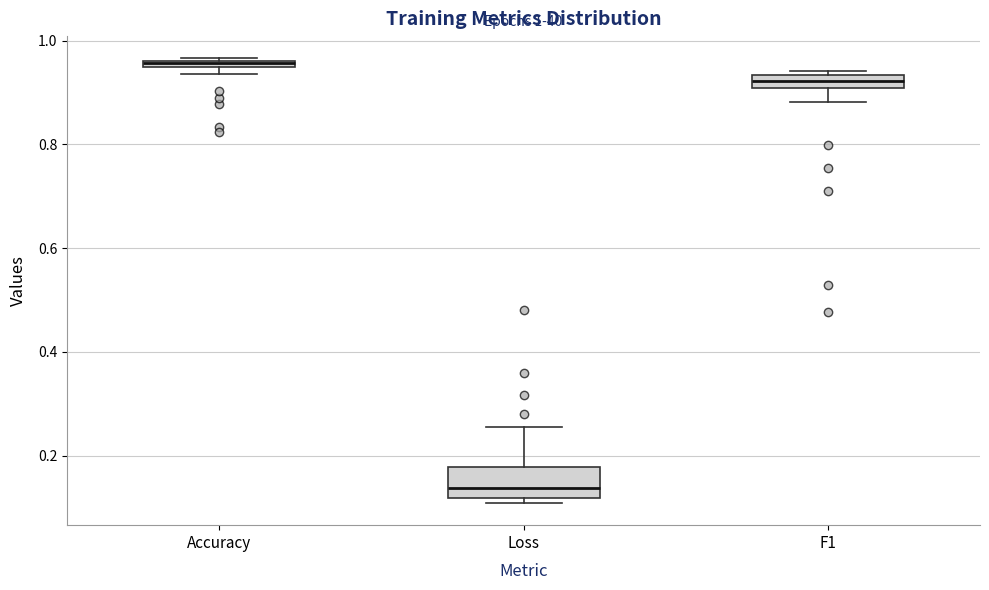

Which box is the tallest, from its lower edge to its upper edge?

Loss